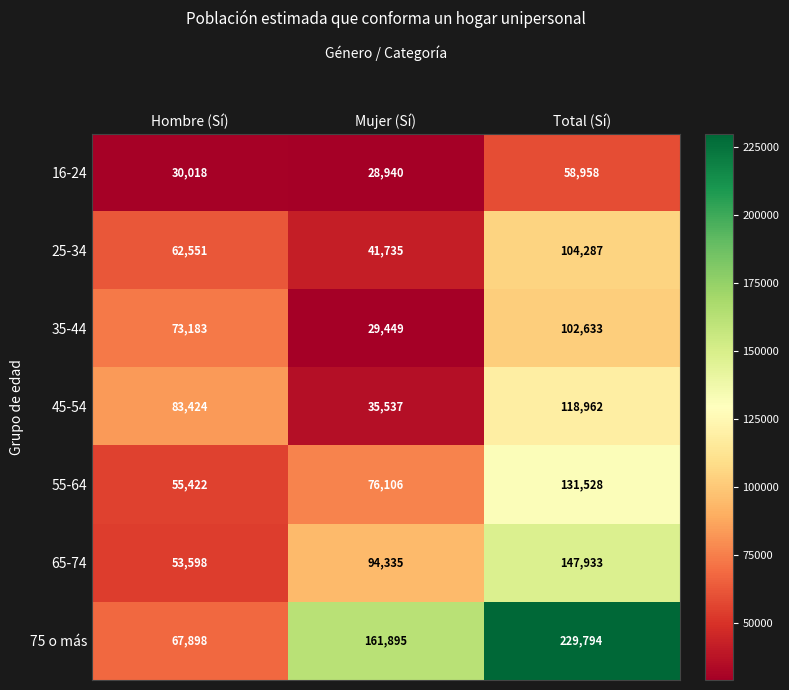

Between Hombre (Sí) and Total (Sí), which series saw the biggest shift?

75 o más